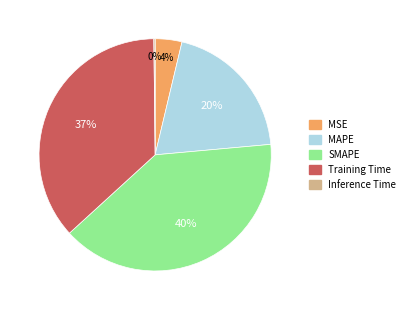

Do MSE and MAPE together represent more than half of the pie?

No